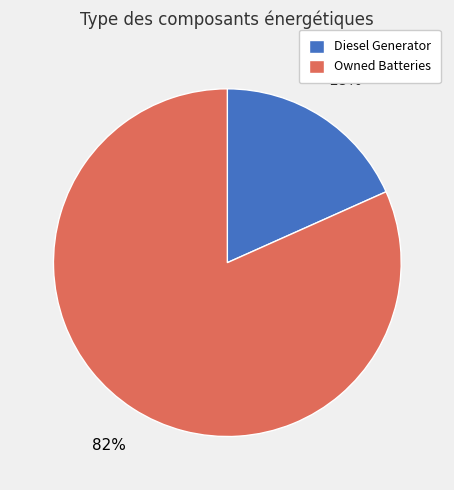

To the nearest percent, what is the combined percentage of Owned Batteries and Diesel Generator?

100%